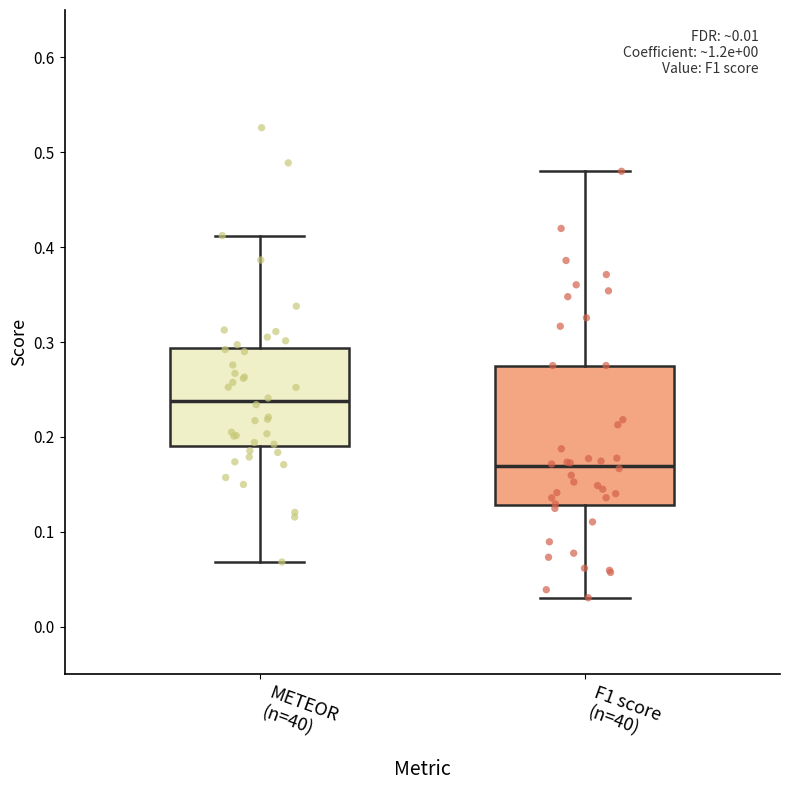

Where does the lower whisker of the box for F1 score (n=40) end on the y-axis? The values are not printed on the chart, so give them approximately, as read against the axis.

0.03